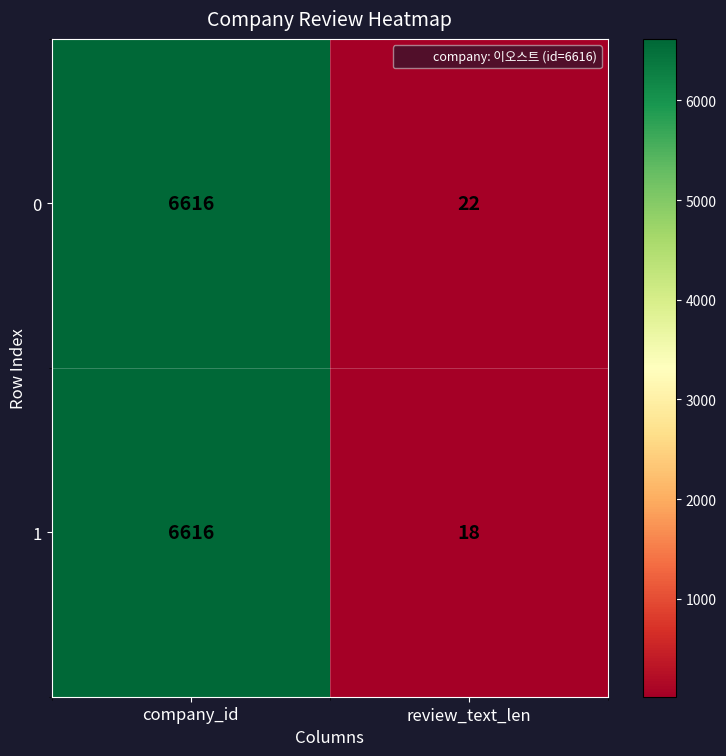

Rank the series by their average value, from lowest to highest.

1, 0